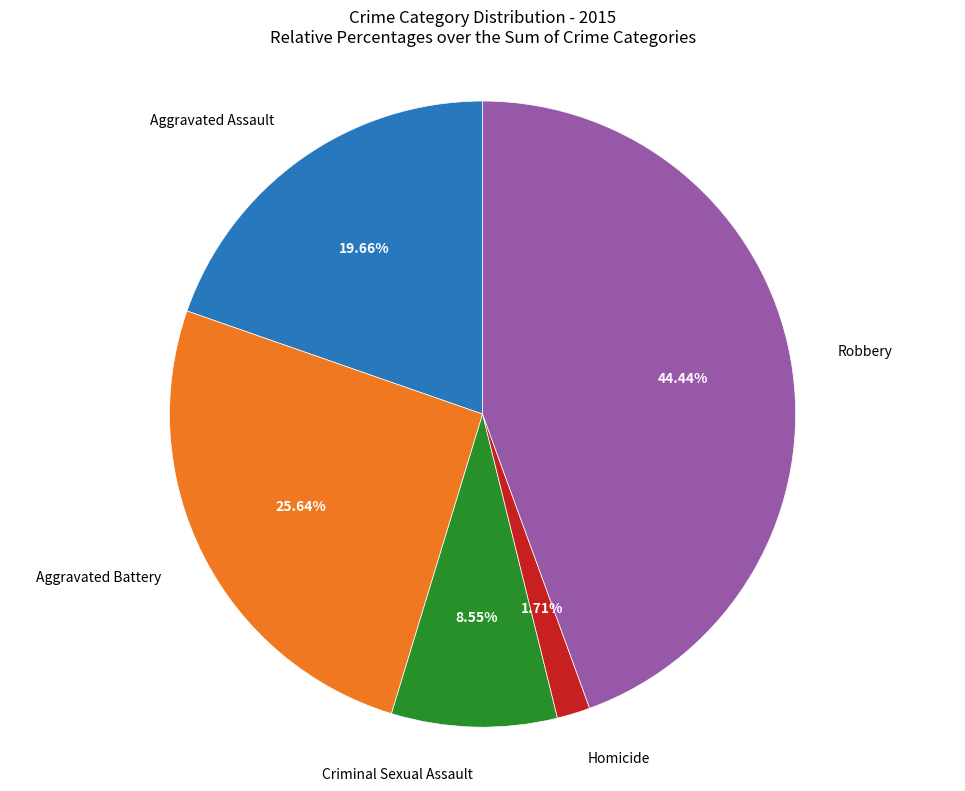

Count the number of slices in the pie.

5